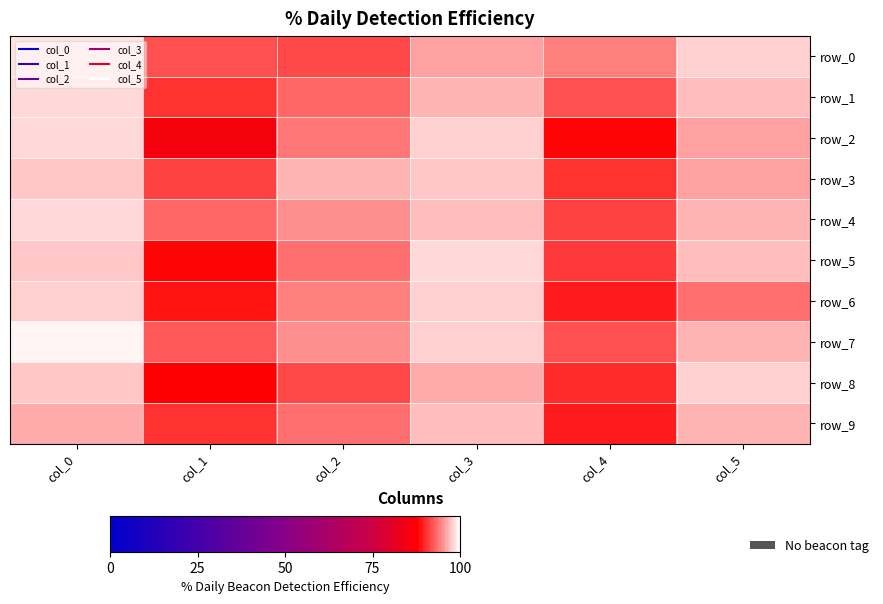

Where does the row_8 series first go above 96?

col_0